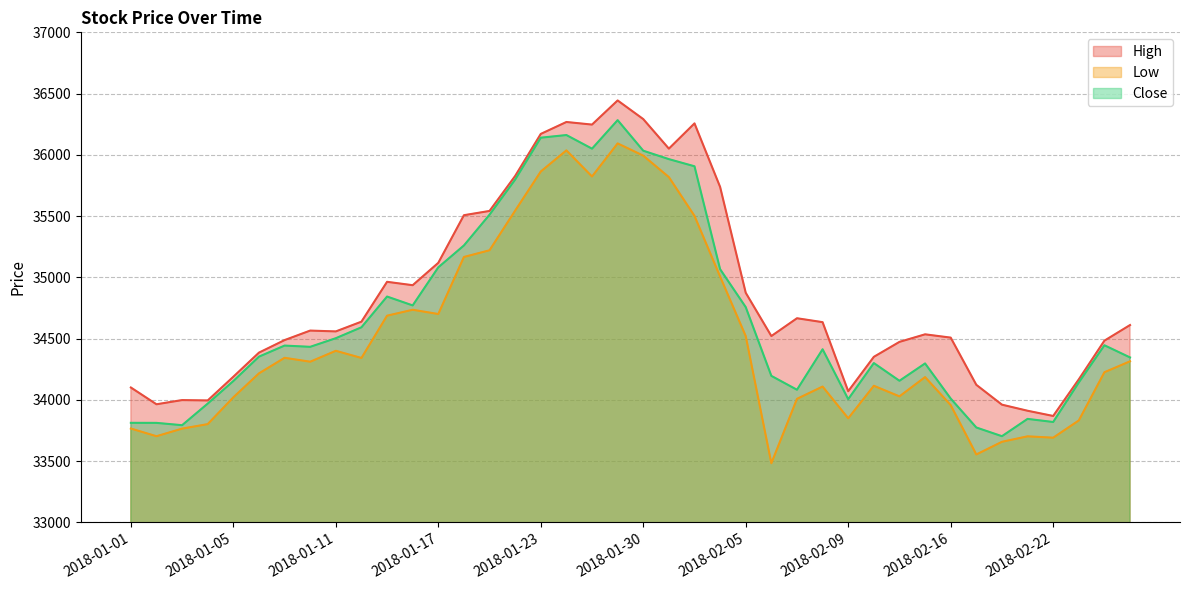

What is the difference between the maximum and minimum values in the Low series?

2610.6